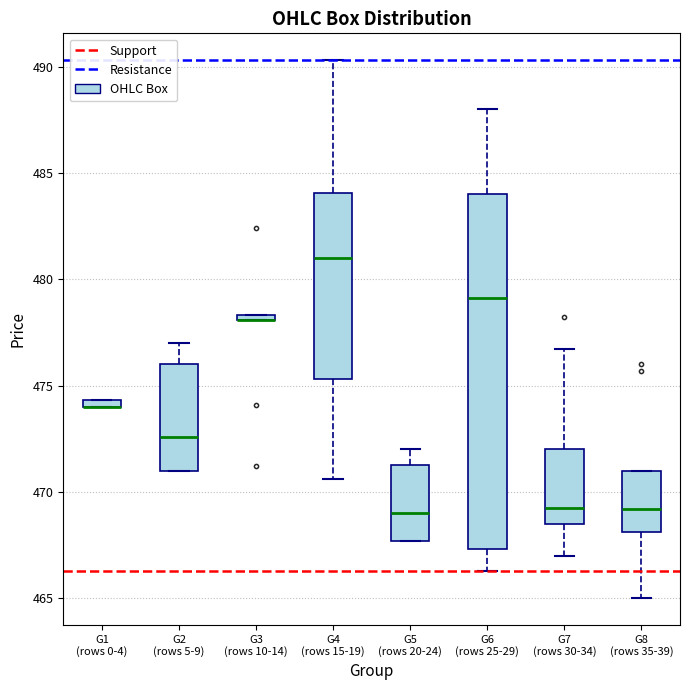

Where does the upper whisker of the box for G4 (rows 15-19) end on the y-axis? The values are not printed on the chart, so give them approximately, as read against the axis.

490.5